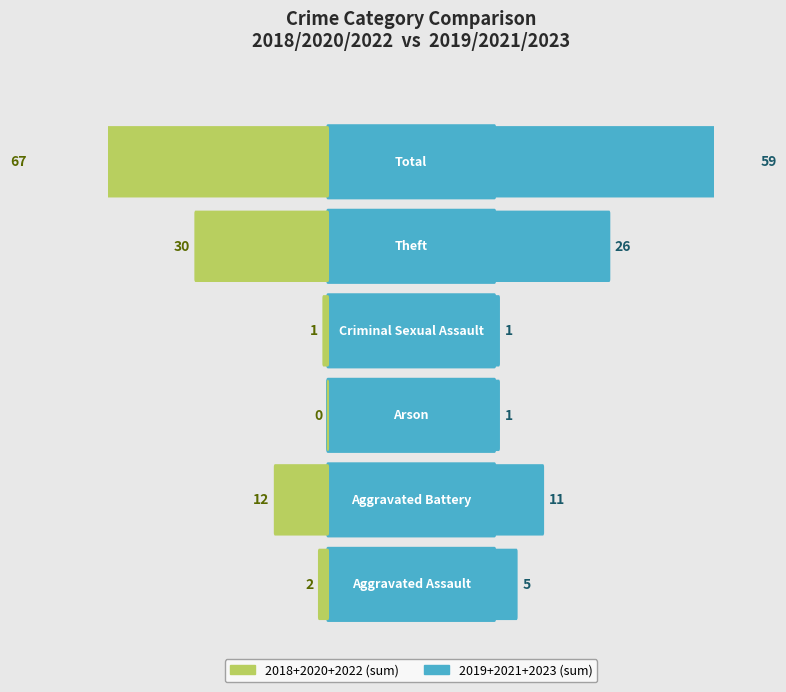

How many data points in 2020 are less than 1?

2